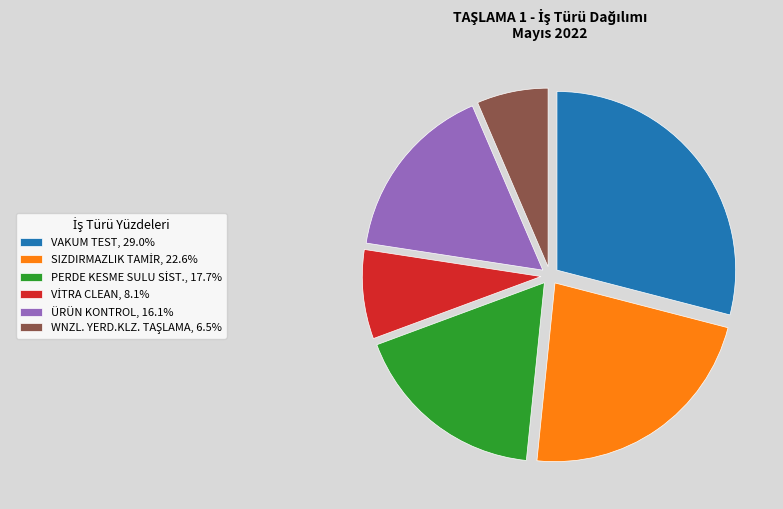

Is there any slice that represents more than half of the pie?

No